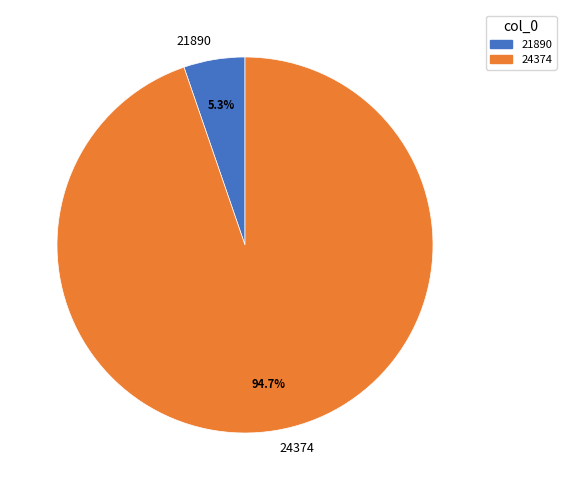

Rank the categories by value from lowest to highest.

21890, 24374